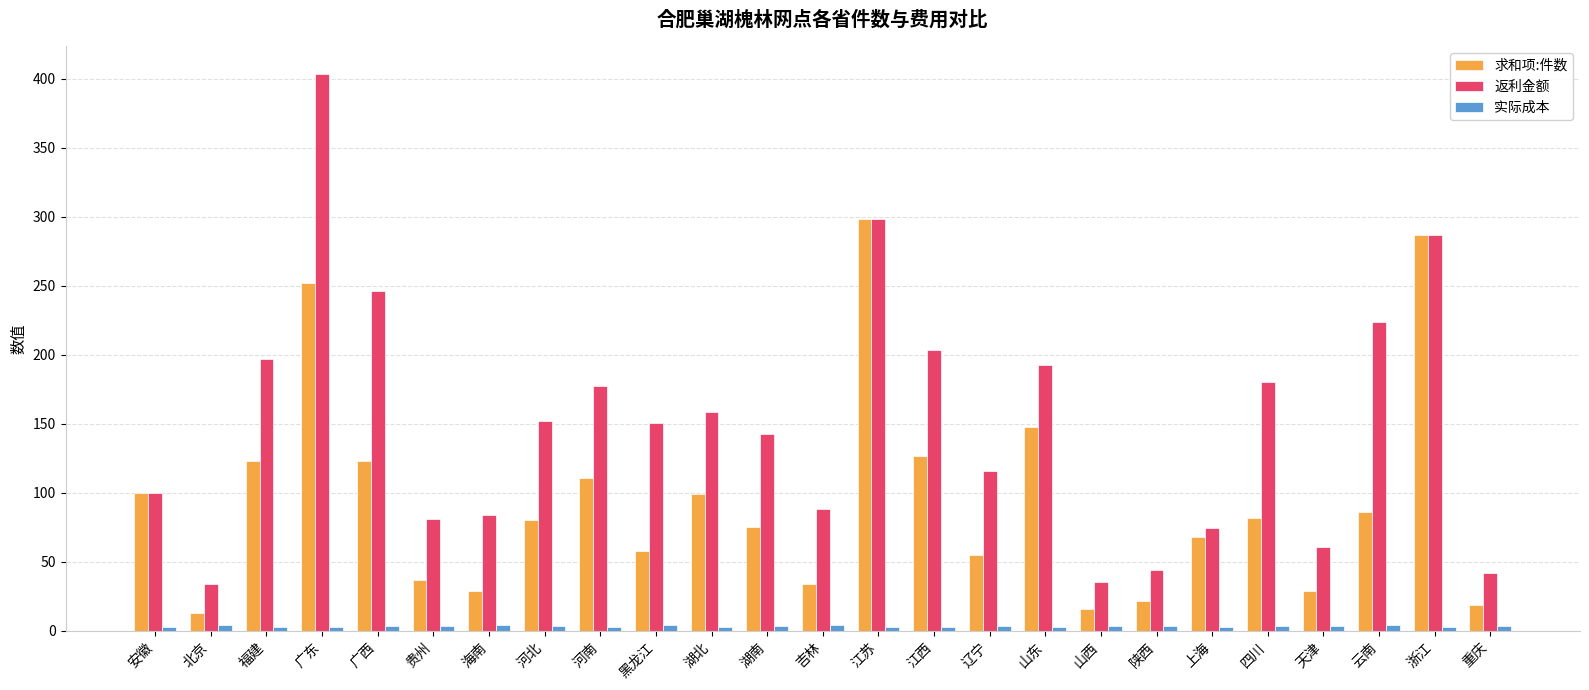

Which series has the widest spread of values?

返利金额